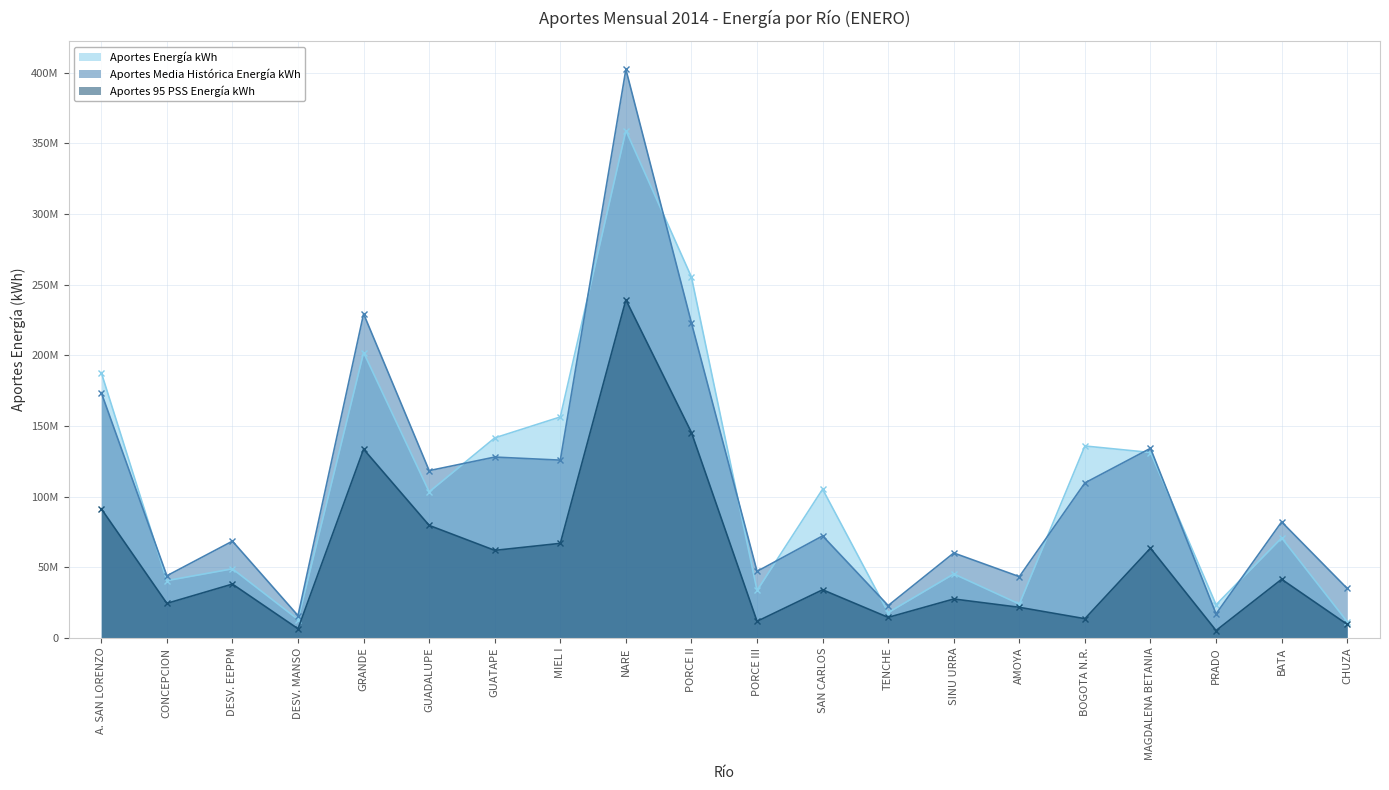

What position from the left is MIEL I?

8